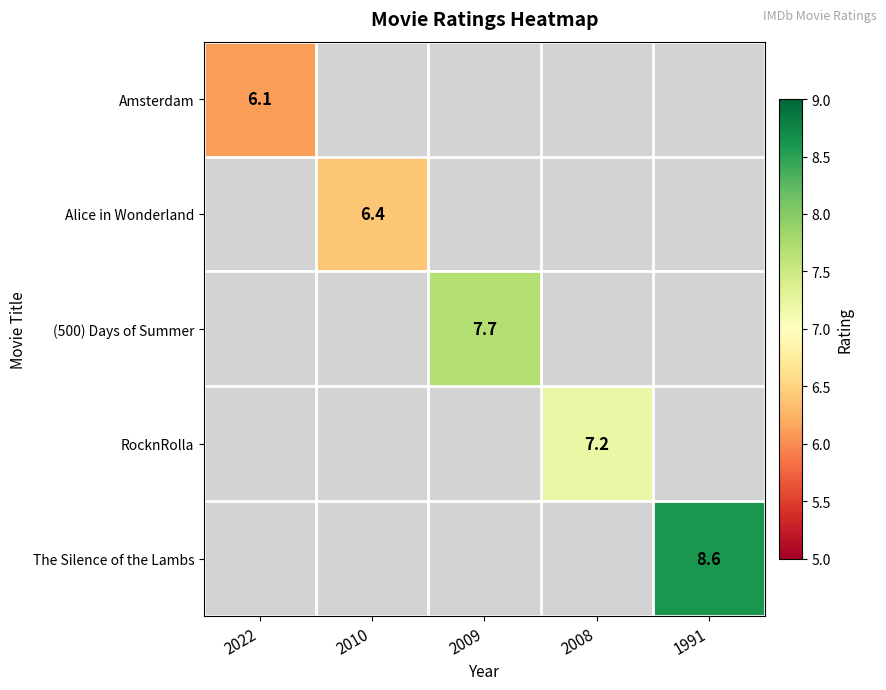

What is the smallest value displayed?

6.1